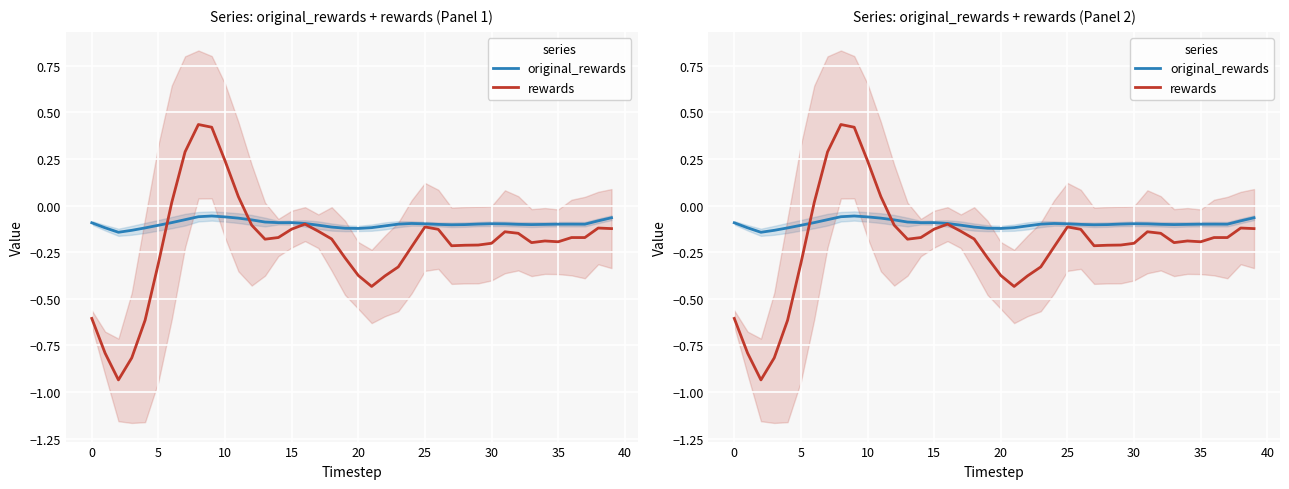

How many lines are shown in the chart?

2